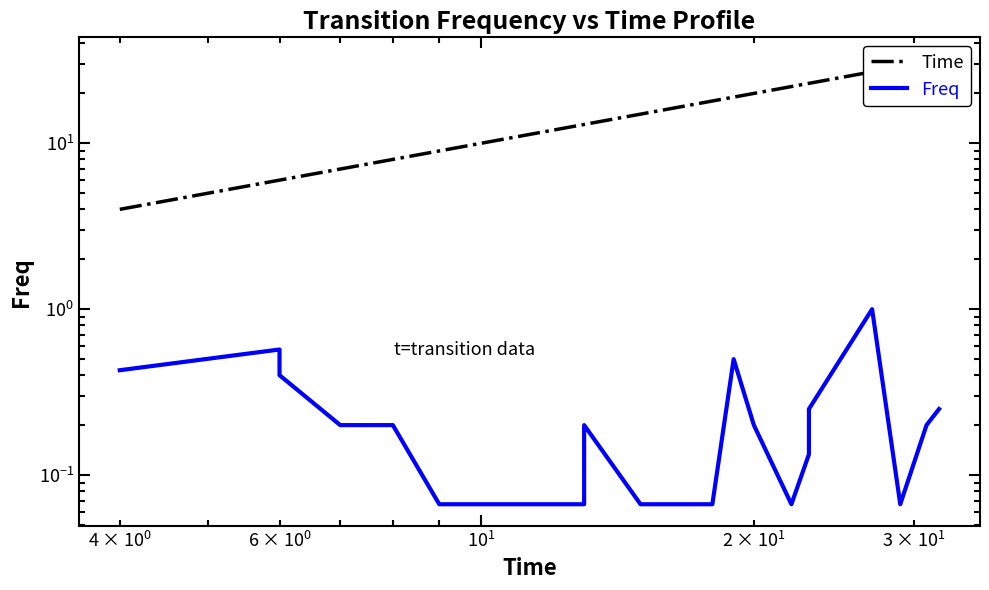

True or false: Freq has more than 2 interior local peaks.

True